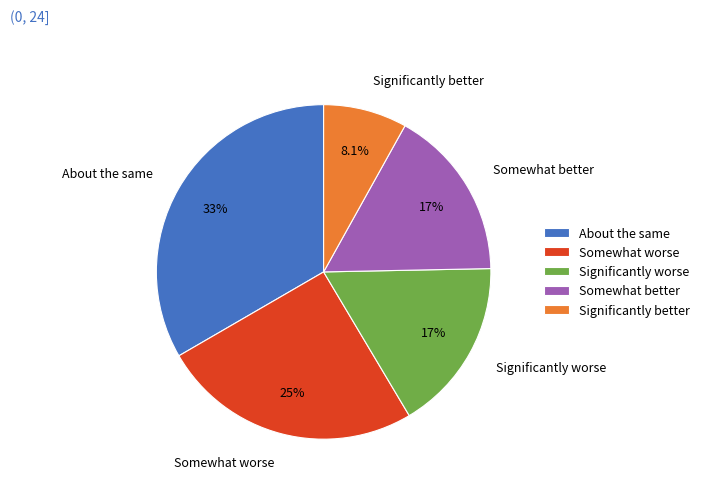

Combined, do Significantly better and Somewhat worse account for over 50%?

No